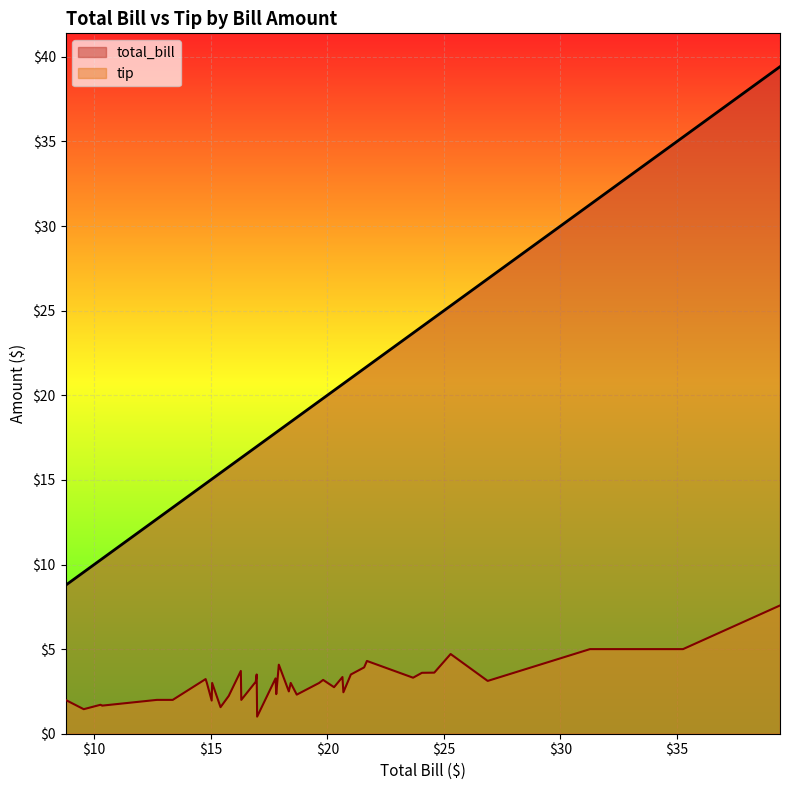

What is the spread (max minus min) of values at 26?

17.3